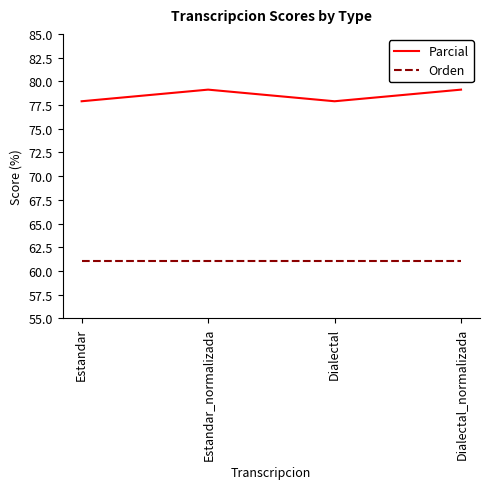

At how many categories does at least one series exceed 75?

4